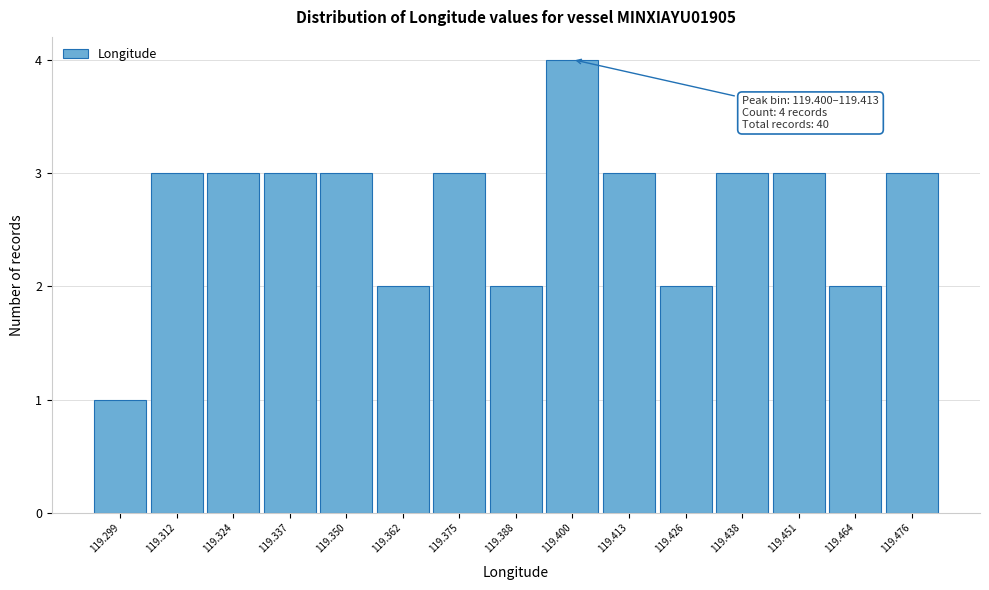

Reading left to right, transcribe all the data shown in this chart.

1	3	3	3	3	2	3	2	4	3	2	3	3	2	3